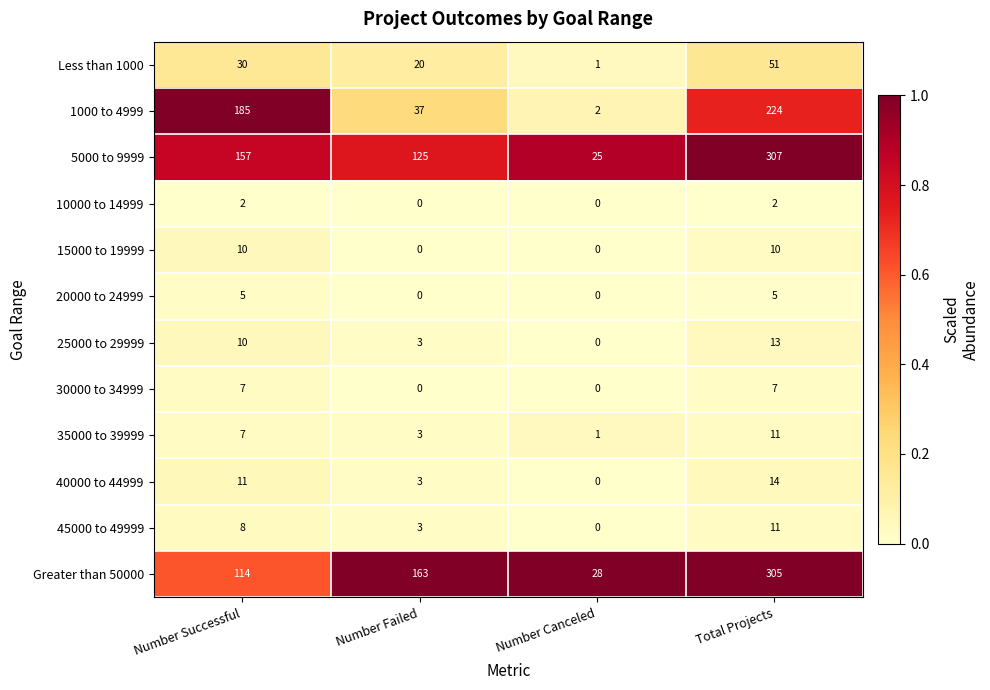

Which category has the highest value across all series?

Total Projects